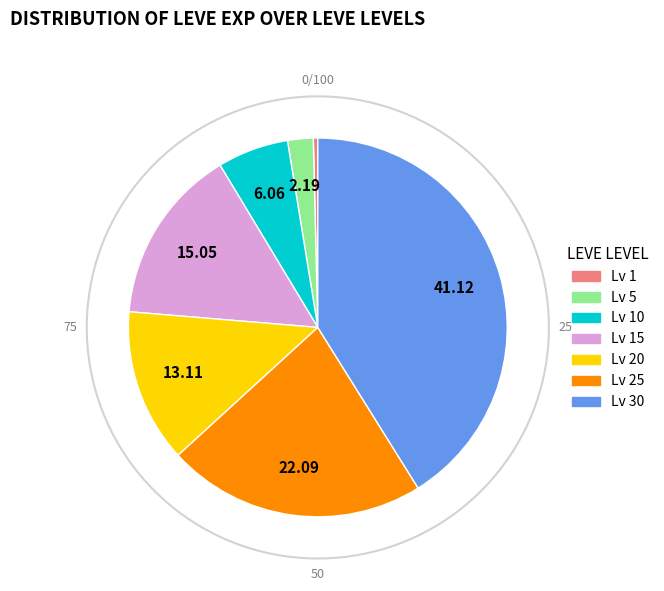

The Leve Level 25 slice represents 22% of the pie. True or false?

True